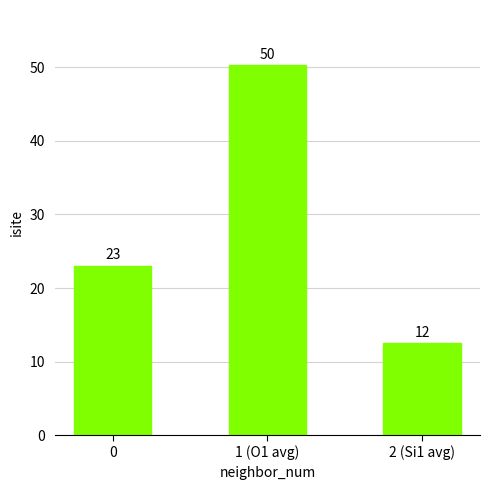

True or false: the data shows 23.0 at 0.

True